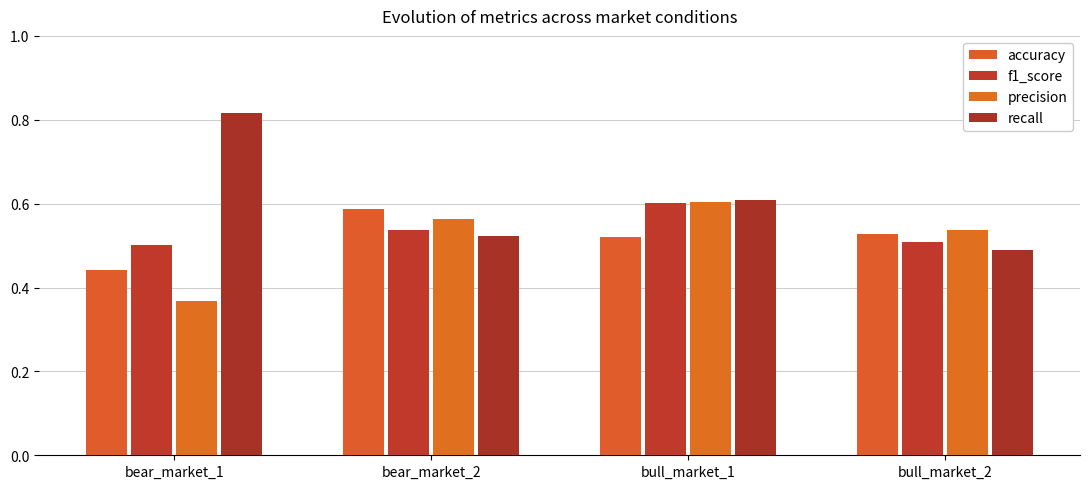

What is the difference between the highest and lowest values at bear_market_1?

0.4